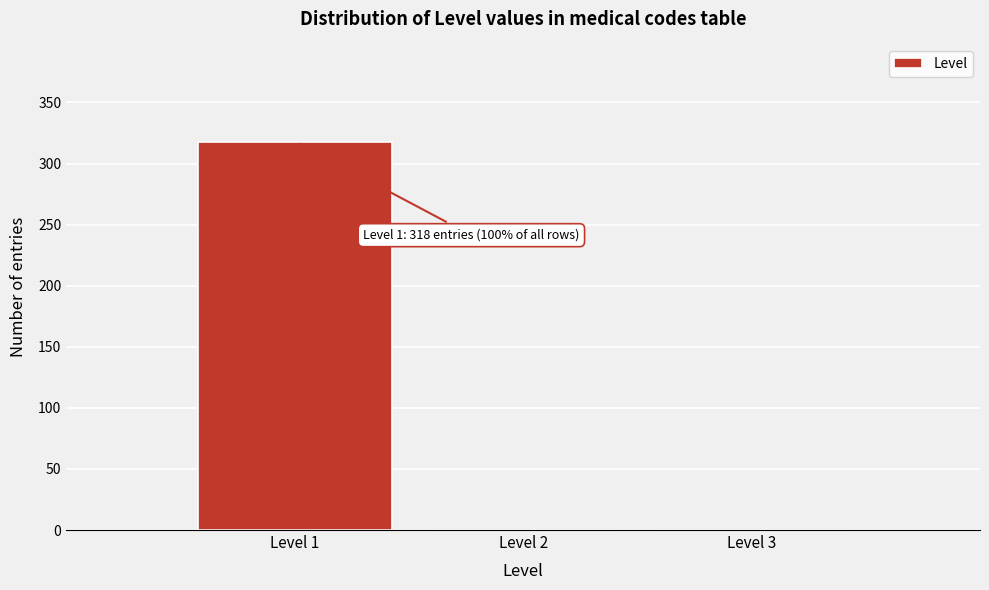

Reading left to right, transcribe all the data shown in this chart.

Level 1=318	Level 2=0	Level 3=0